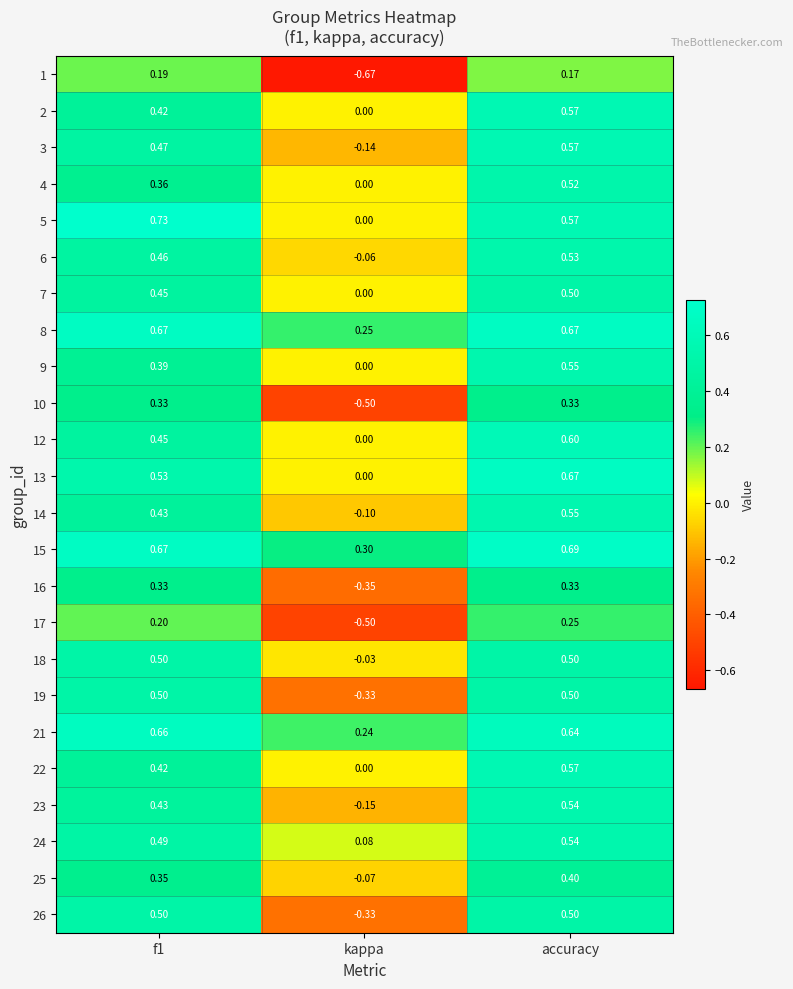

Is the value of 25 at kappa greater than the value of 5 at kappa?

No